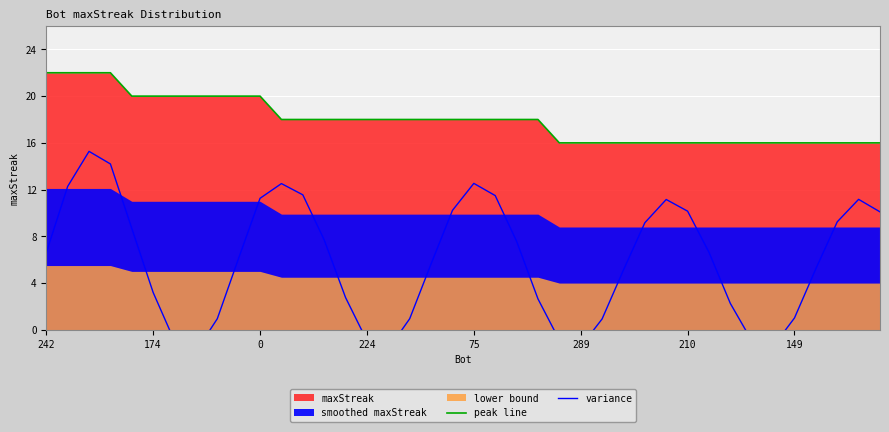

What is the highest value of the peak line series?

22